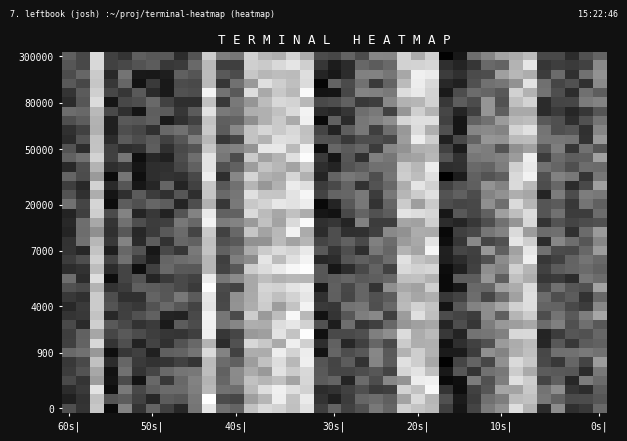

At which category is the sum across all series the highest?

17